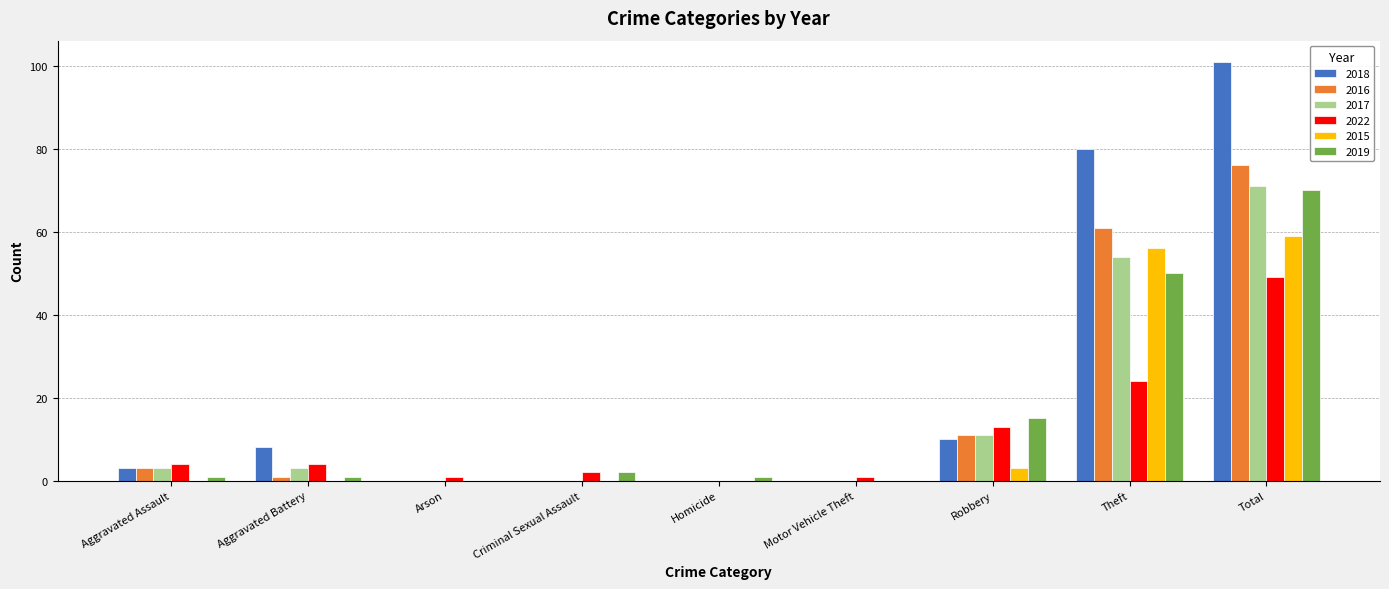

What is the sum of all 2019 values?

140